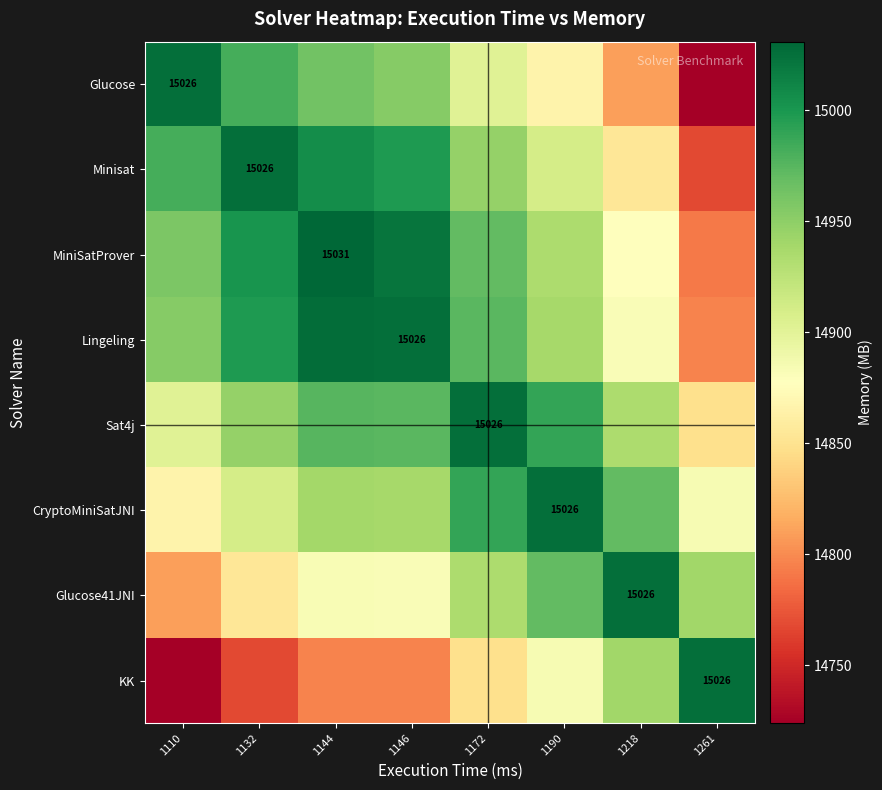

At which label is Sat4j closest to 14937?

1218